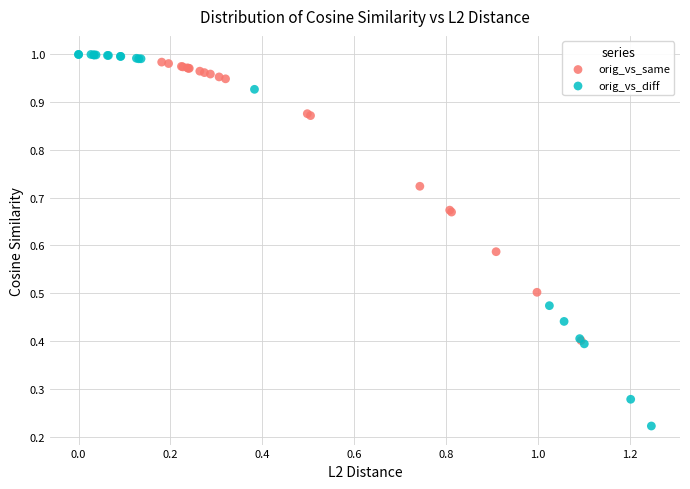

What are all the series names shown in the legend?

orig_vs_same, orig_vs_diff